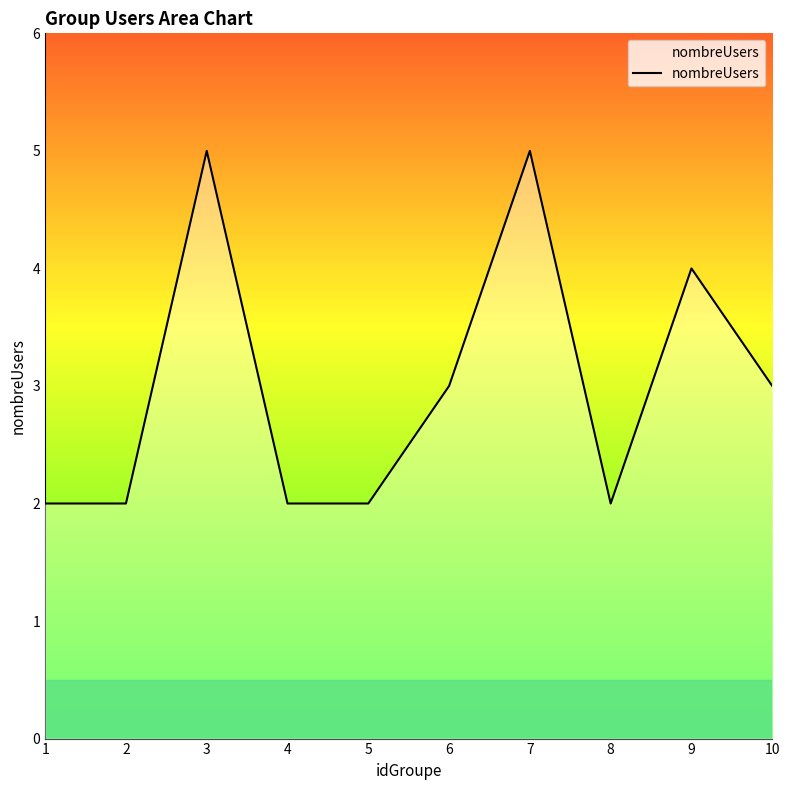

What is the minimum value shown in the chart?

2